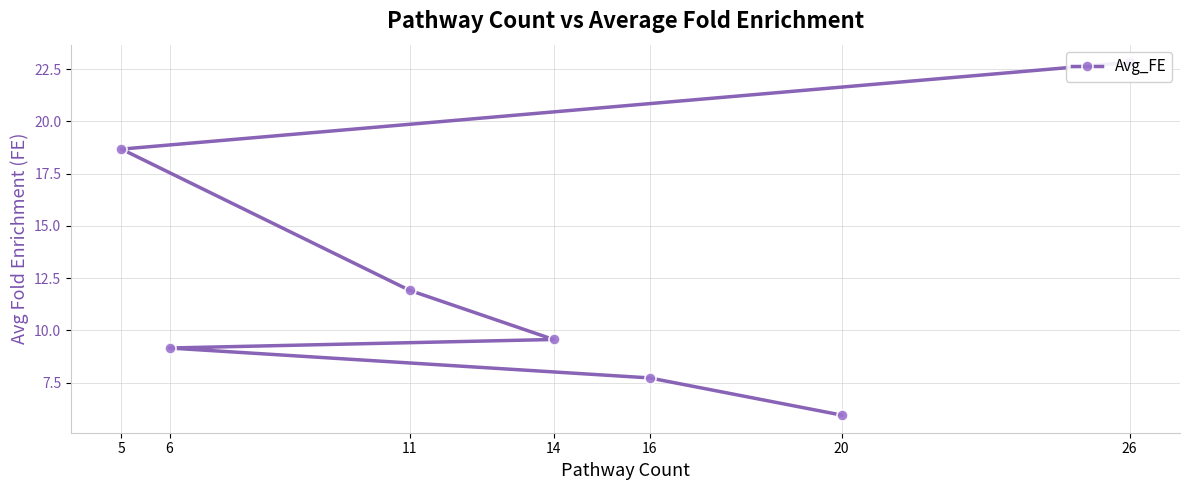

List the labels in order of value, largest first.

26, 5, 11, 14, 6, 16, 20